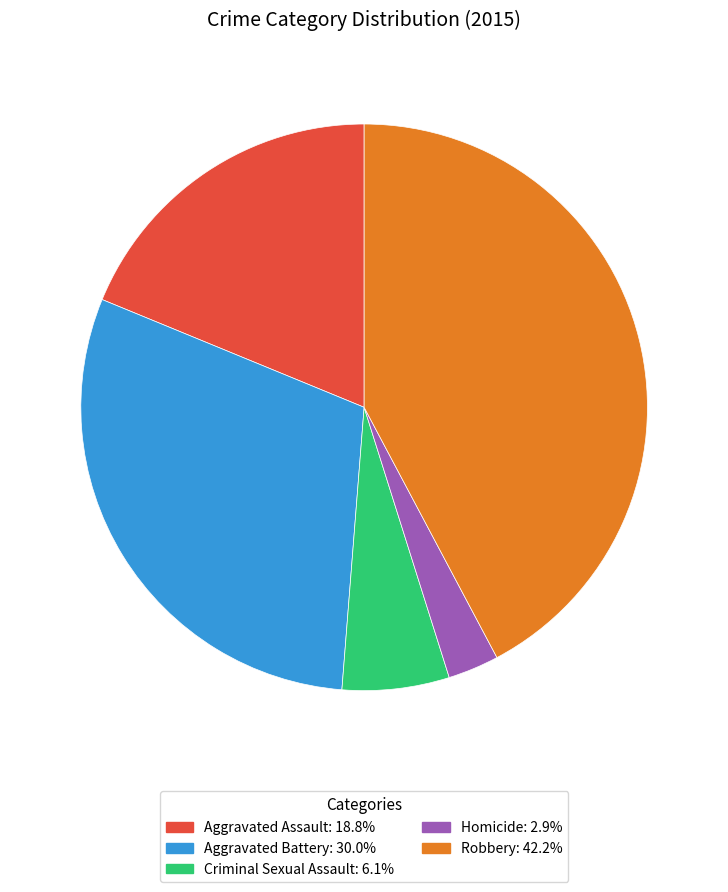

The Criminal Sexual Assault slice represents 1% of the pie. True or false?

False